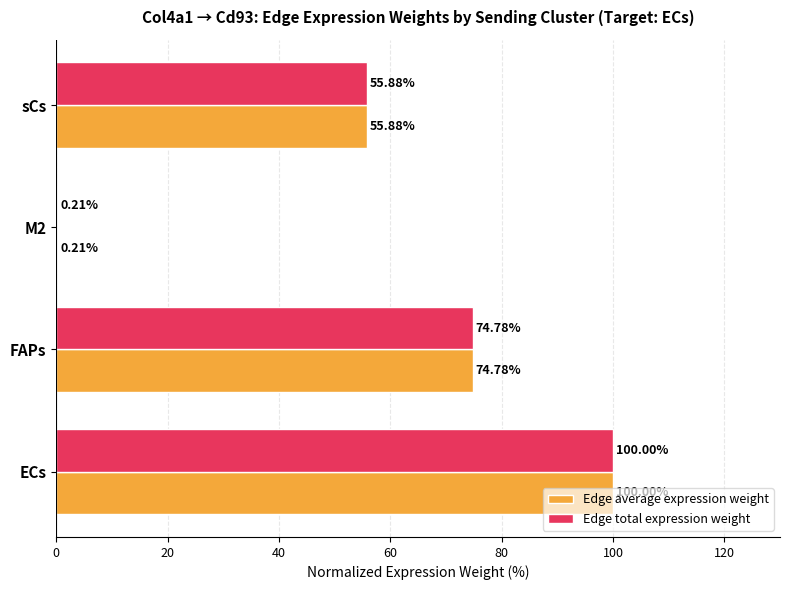

At which category is the sum across all series the highest?

ECs